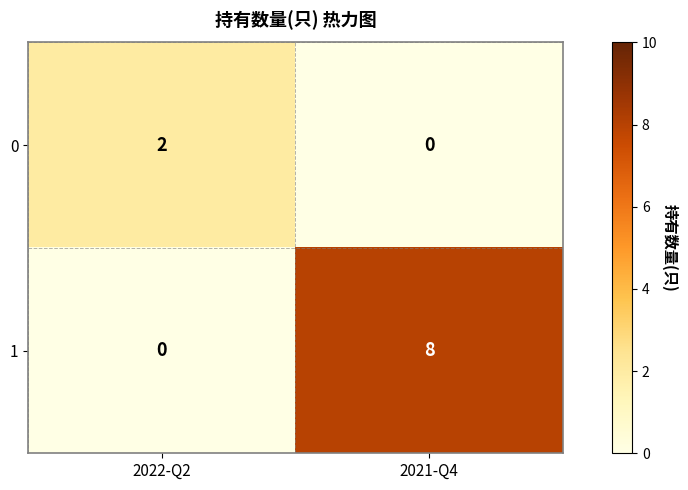

What is the average value of the 1 series?

4